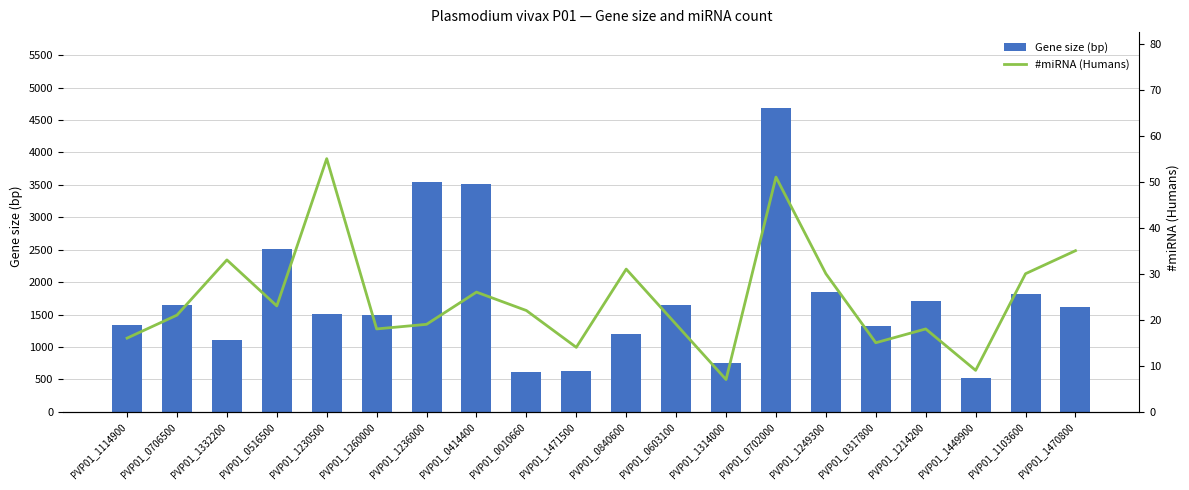

Which category has the lowest value in the #miRNA (Humans) series?

PVP01_1314000